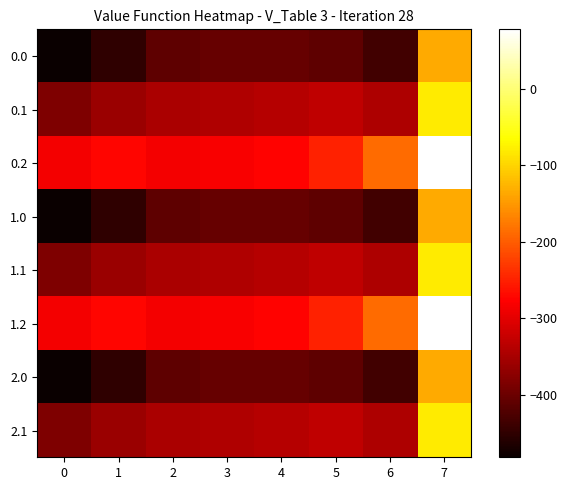

Between 5 and 7, which is larger?

7